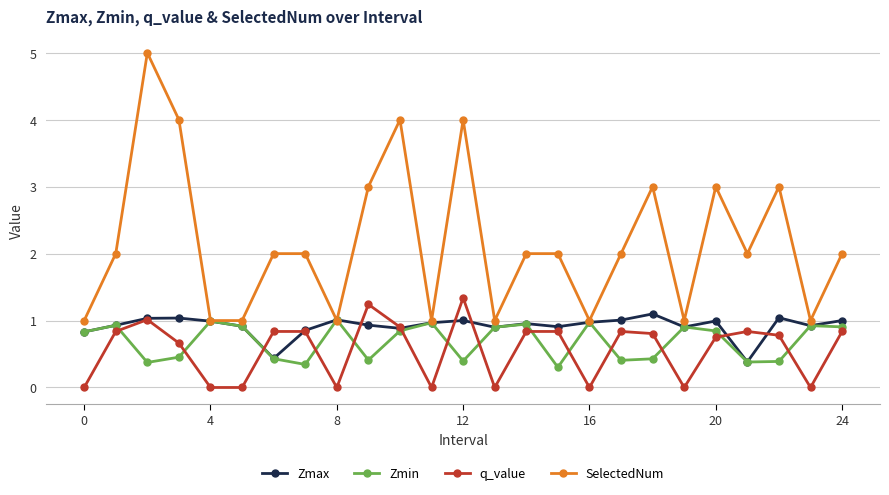

Count the number of categories in the chart.

25